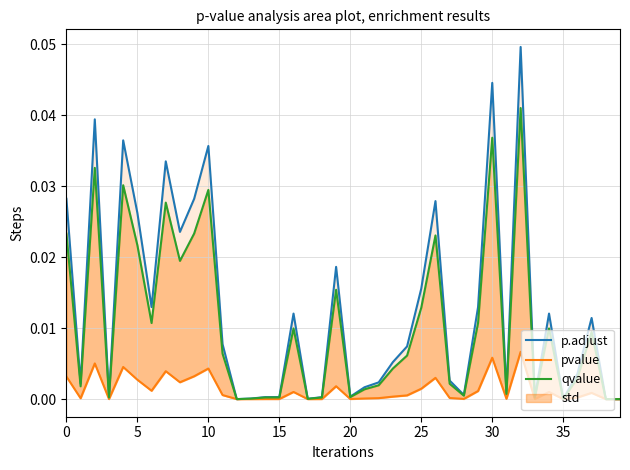

Which series has the widest spread of values?

p.adjust